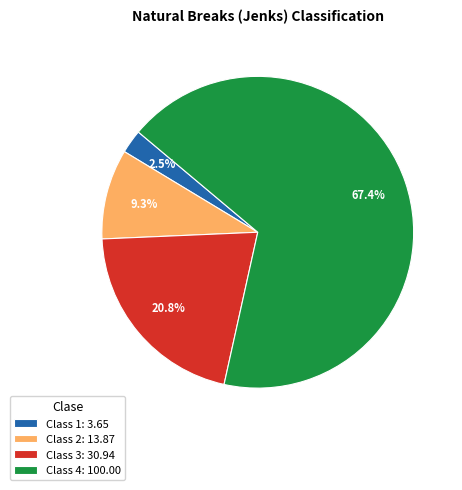

Which slice is the smallest?

Class 1: 3.65